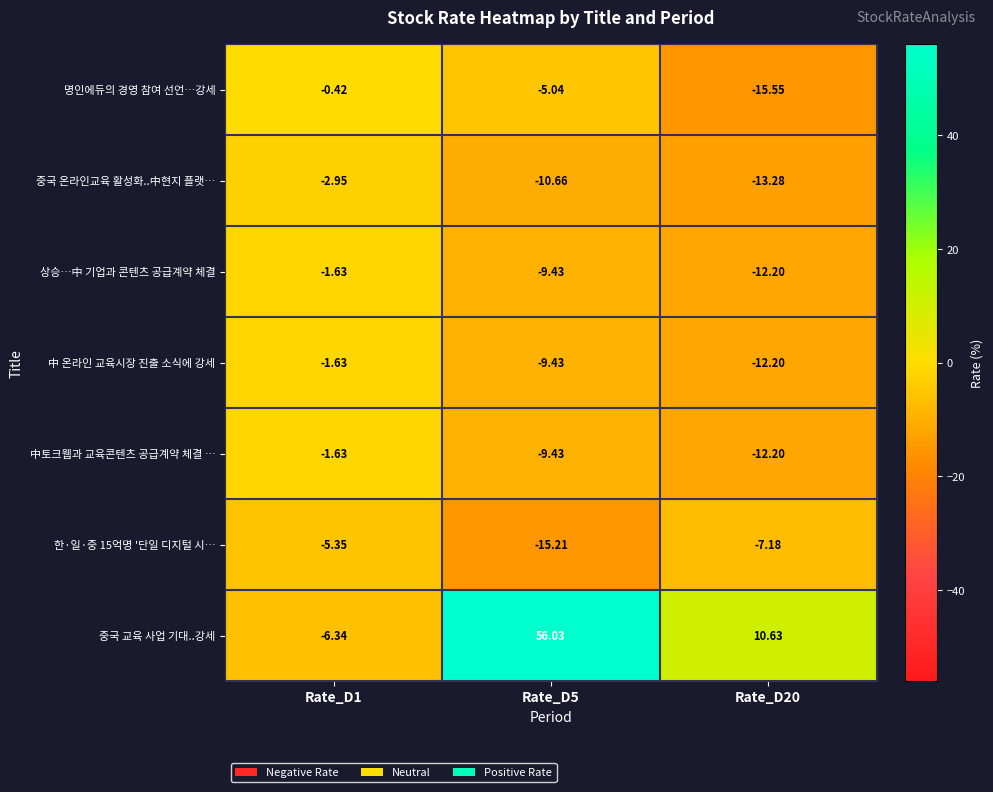

Which series has the largest total across all categories?

중국 교육 사업 기대..강세